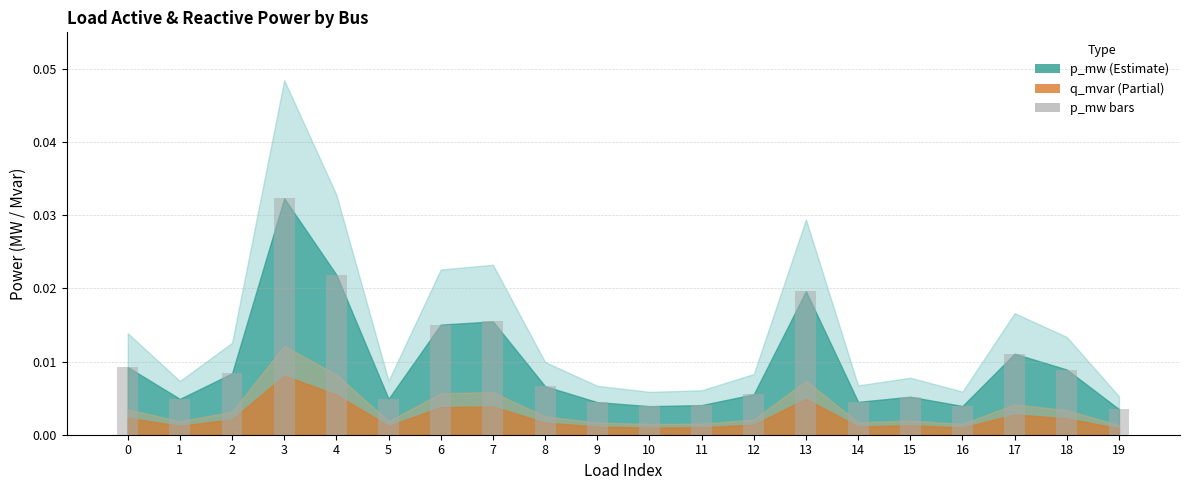

Between 9 and 8, which is larger?

8